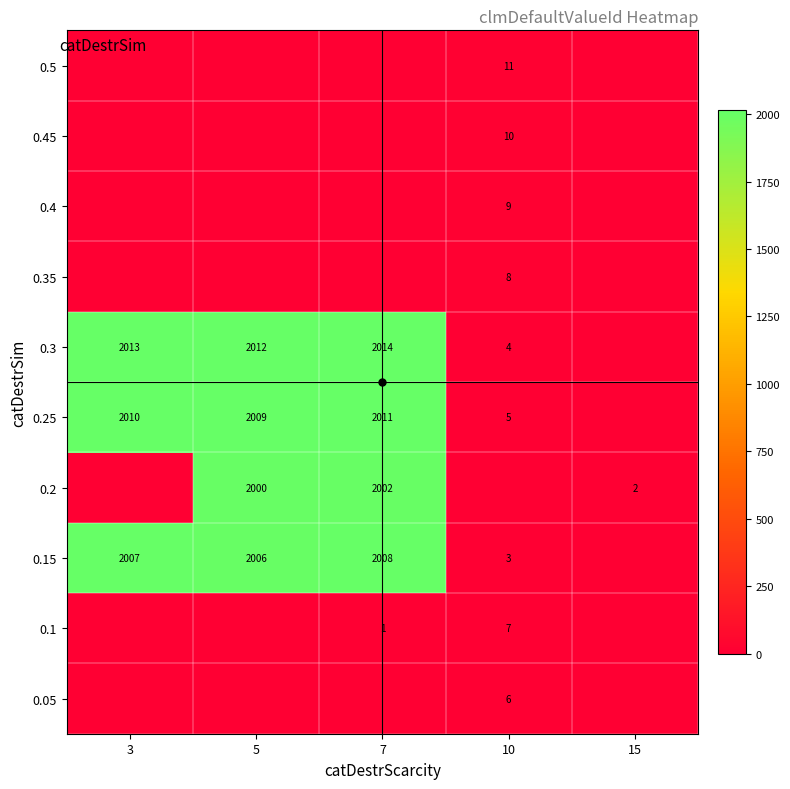

Between 10 and 5, which is larger?

10